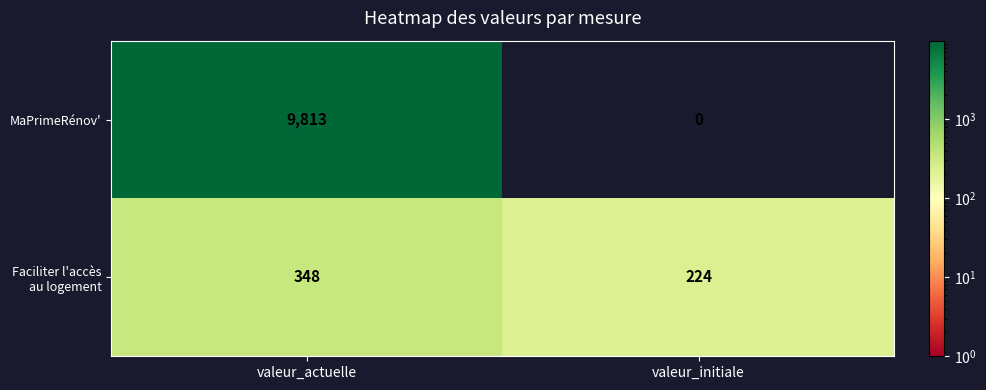

What is the approximate value of MaPrimeRénov' at valeur_actuelle, to the nearest 50?

9800